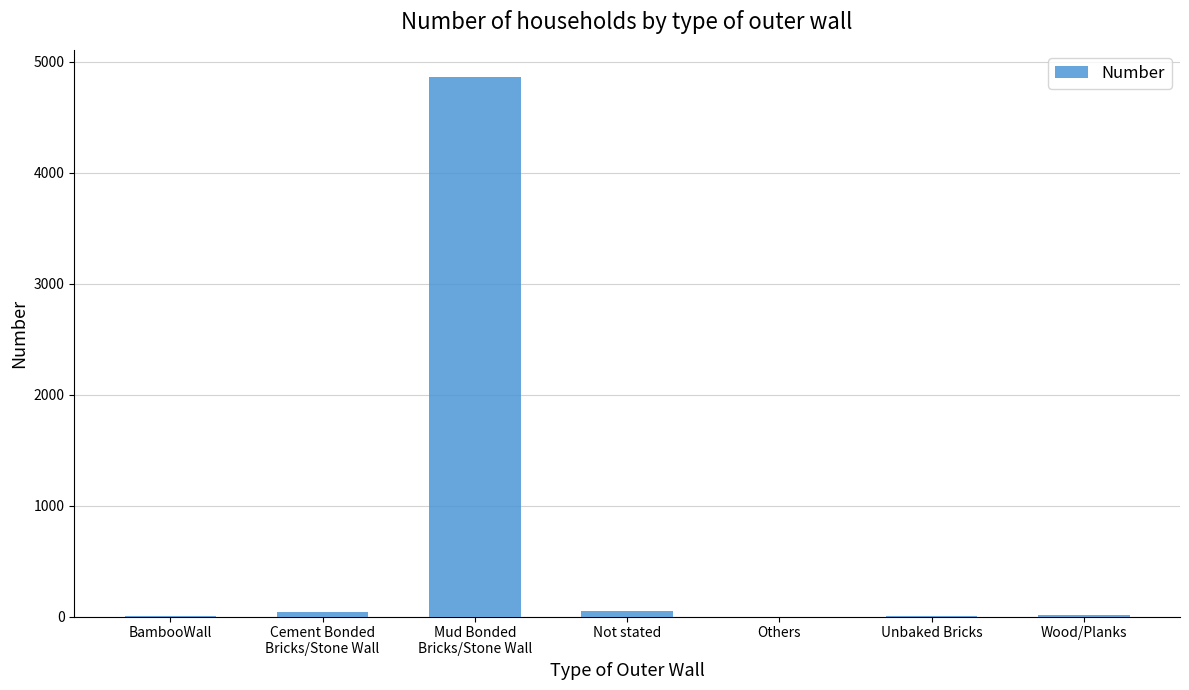

Is it true that the value at Mud Bonded
Bricks/Stone Wall is 1779?

False